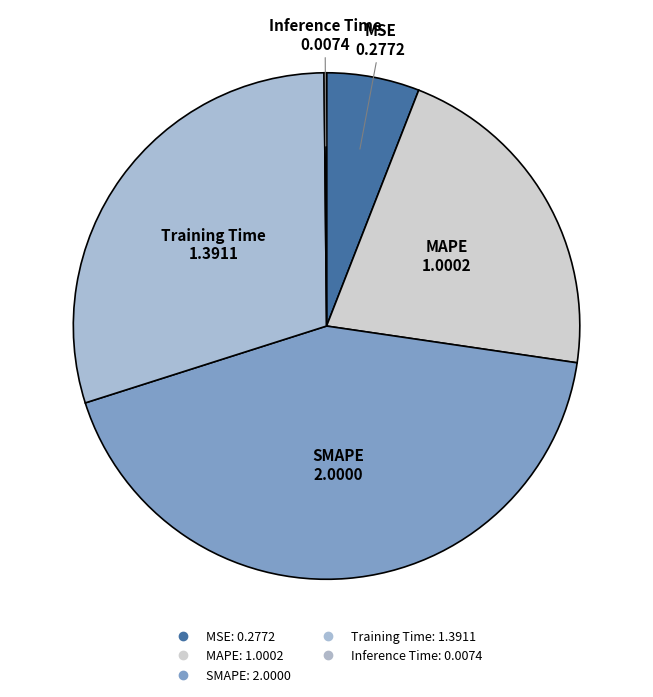

What is the largest slice in the pie chart?

SMAPE